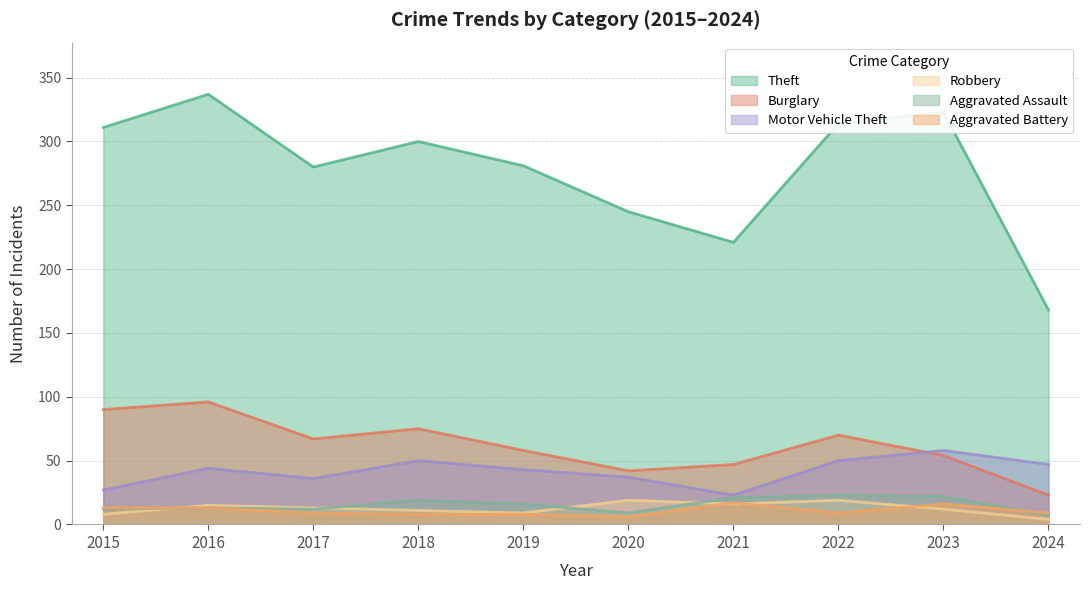

Between 2017 and 2024, which is larger?

2017